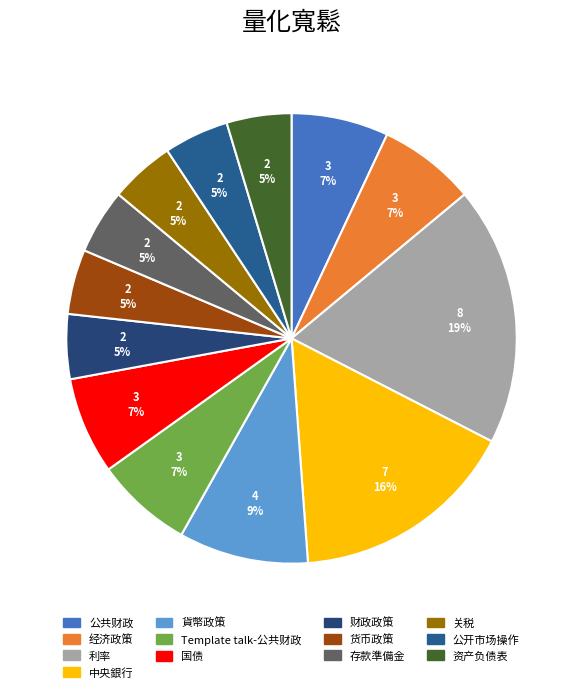

What is the largest slice in the pie chart?

利率